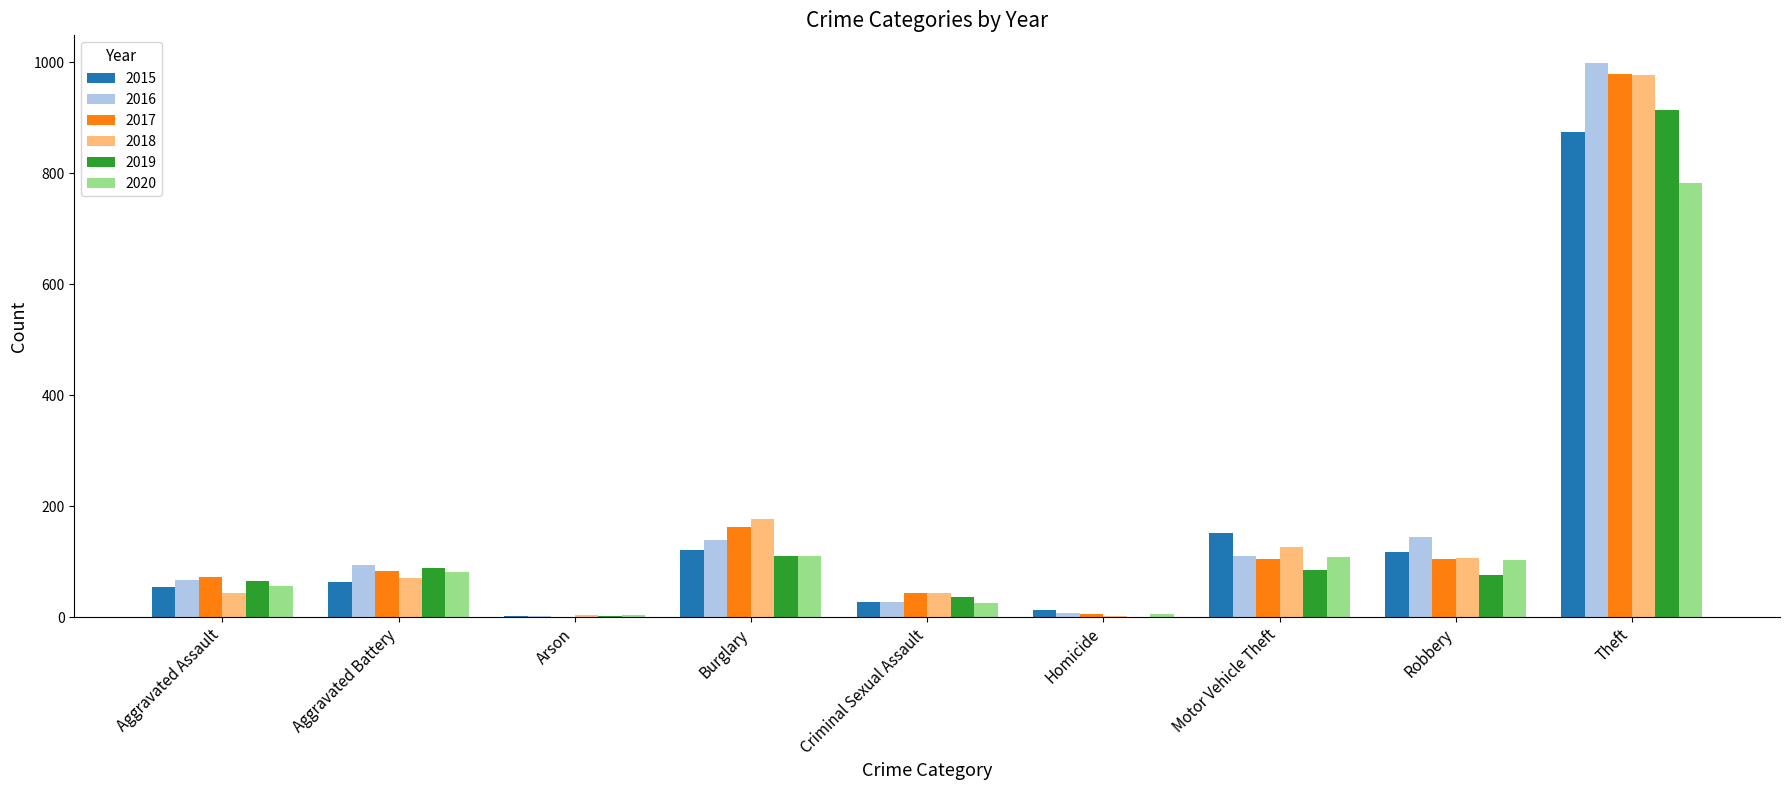

At which category is the sum across all series the highest?

Theft